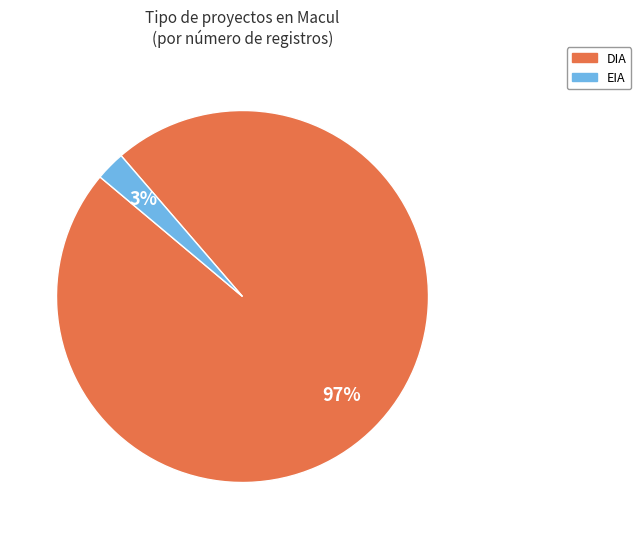

Is there any slice that represents more than half of the pie?

Yes